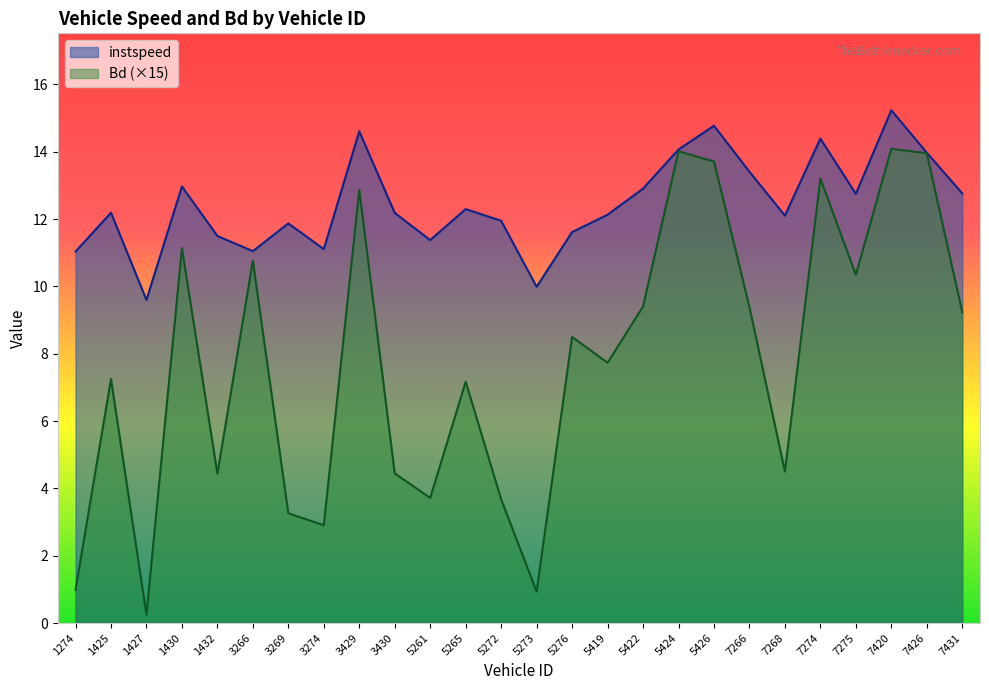

Which series has the widest spread of values?

Bd (×15)